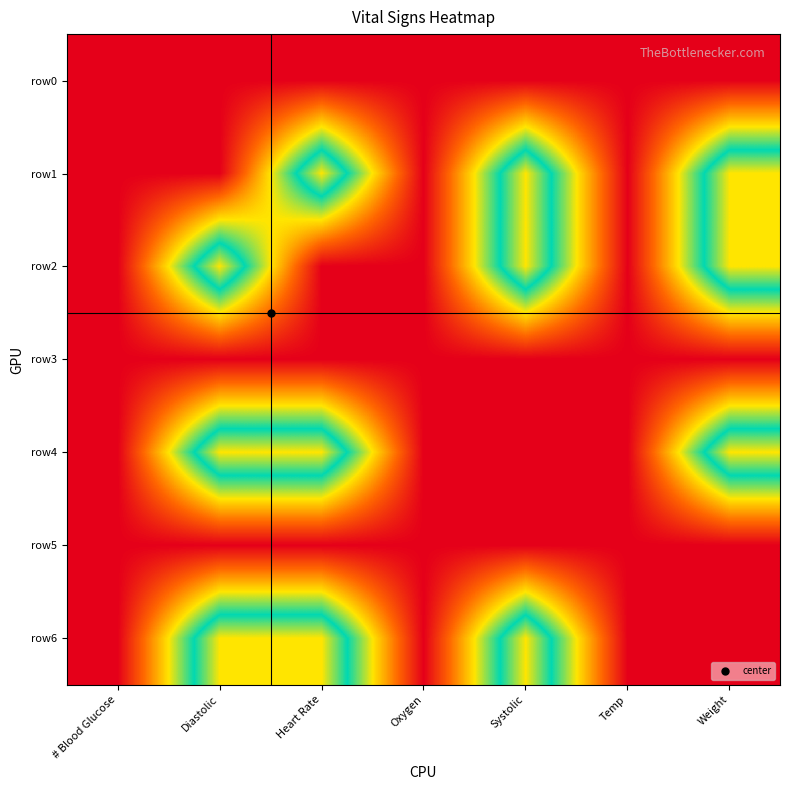

What is the total value across all series at Systolic?

-6990